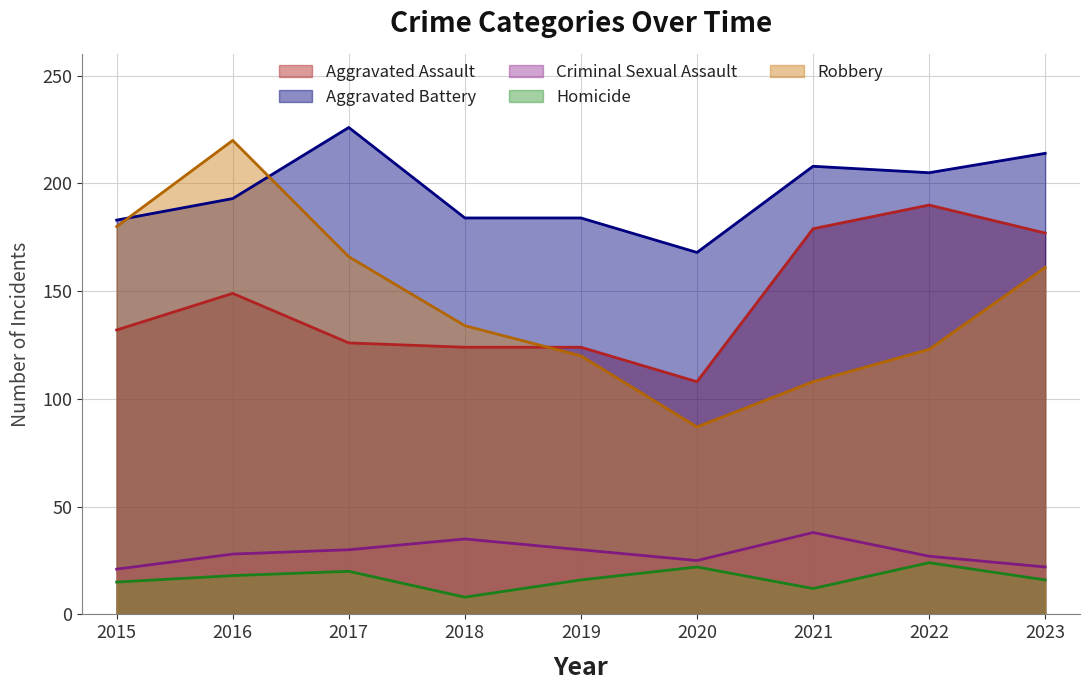

Between 2018 and 2020, which is larger?

2018